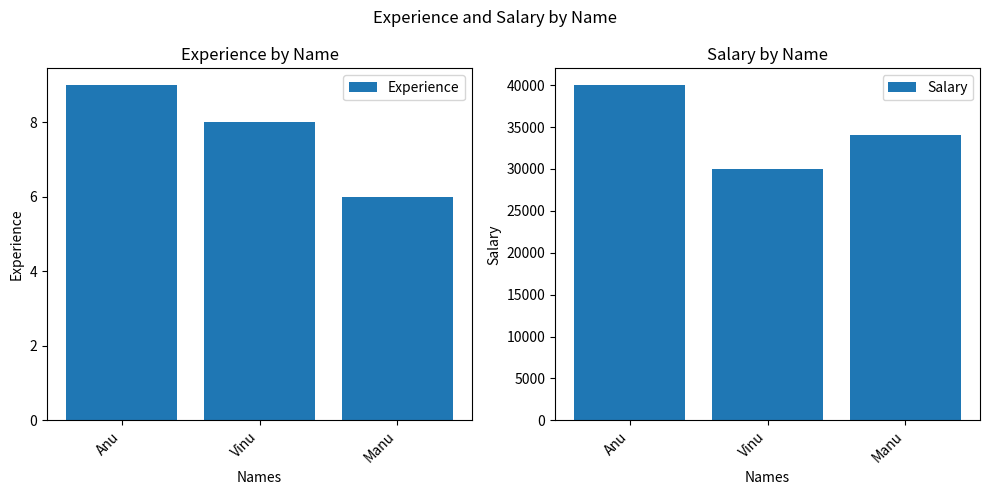

What position from the right is Manu?

1